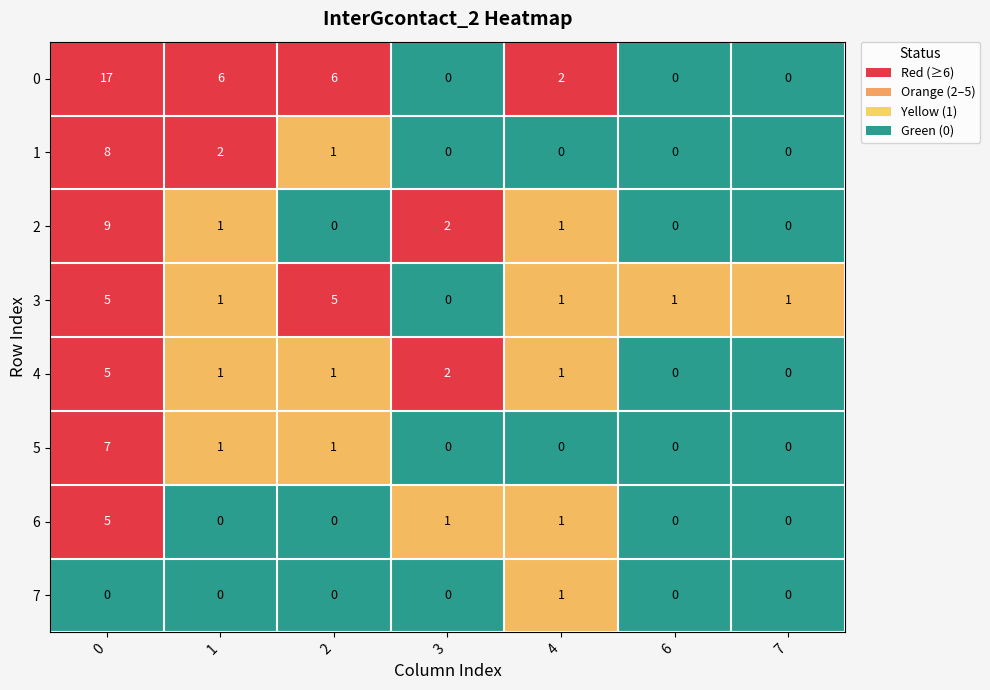

Where is 2 nearest to the value 4?

3